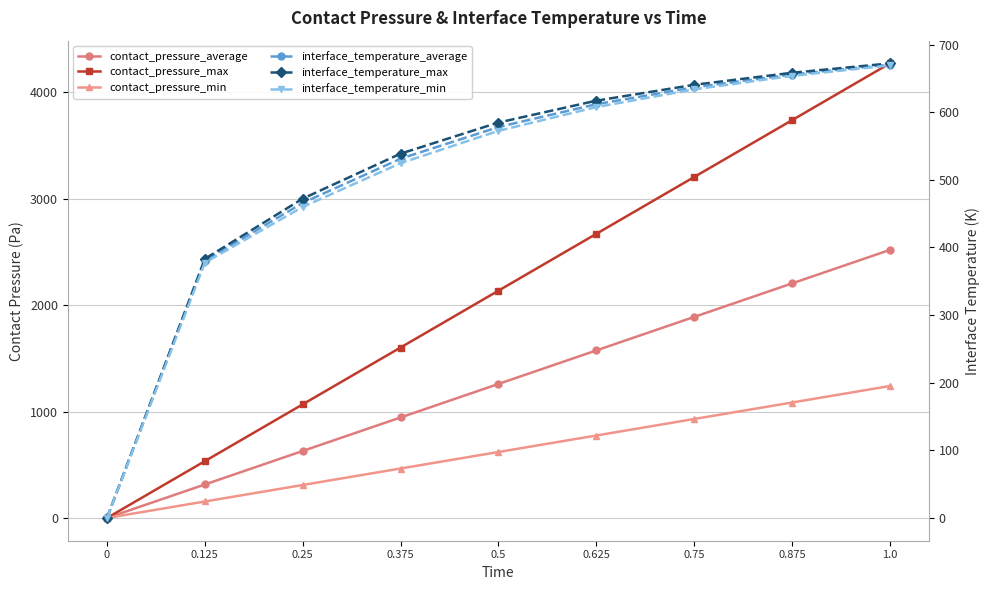

Where does the contact_pressure_average series first go above 1259?

0.5